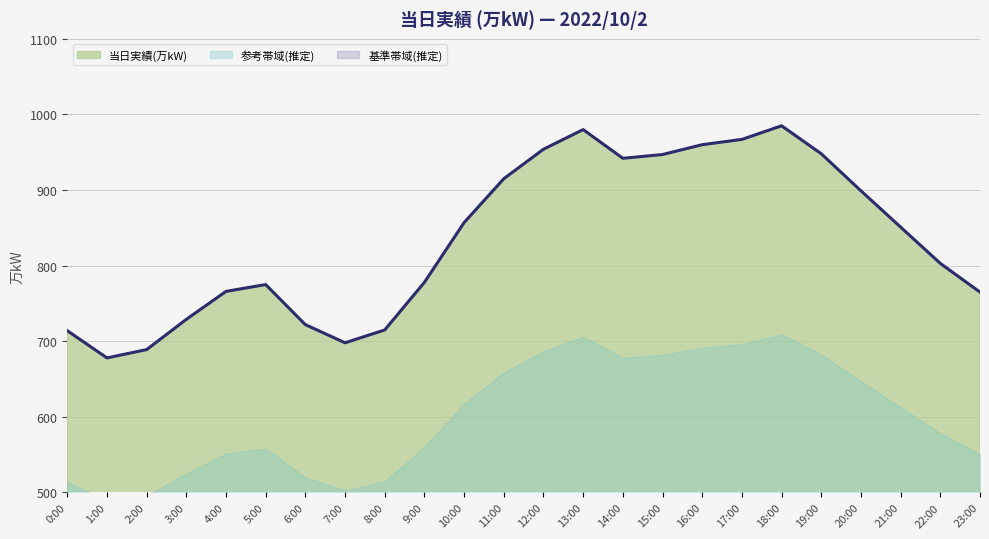

At which category does the chart reach its peak across all series?

18:00